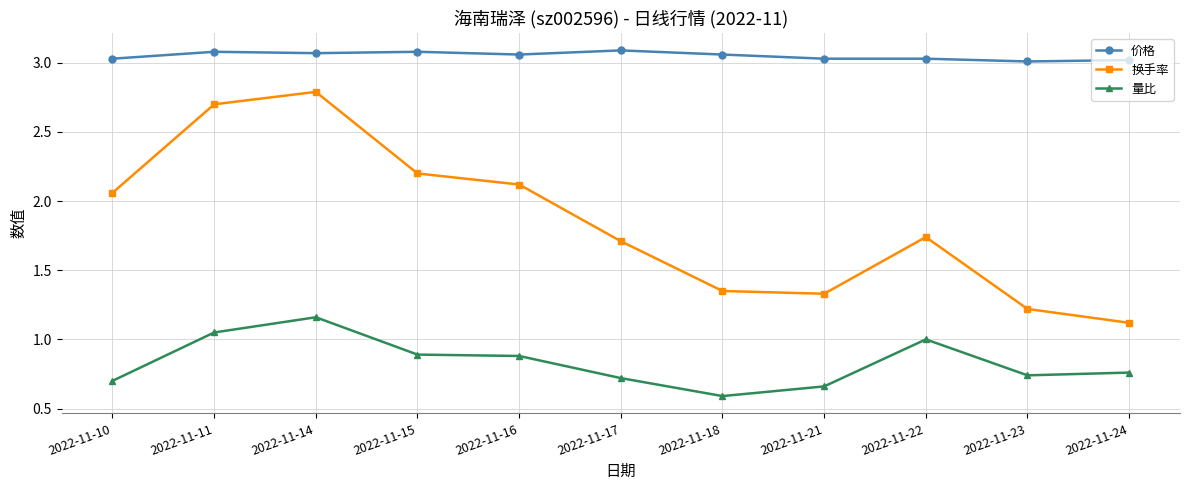

Is the value of 换手率 at 2022-11-18 greater than the value of 价格 at 2022-11-24?

No